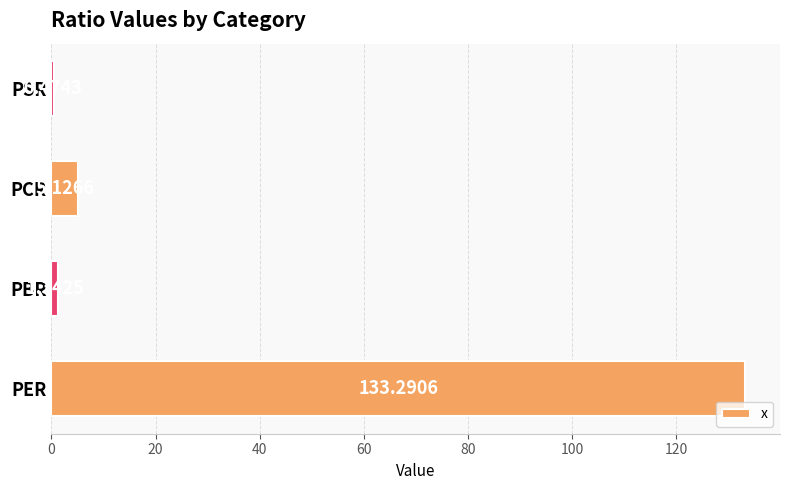

Which category has the lowest value across all series?

PSR